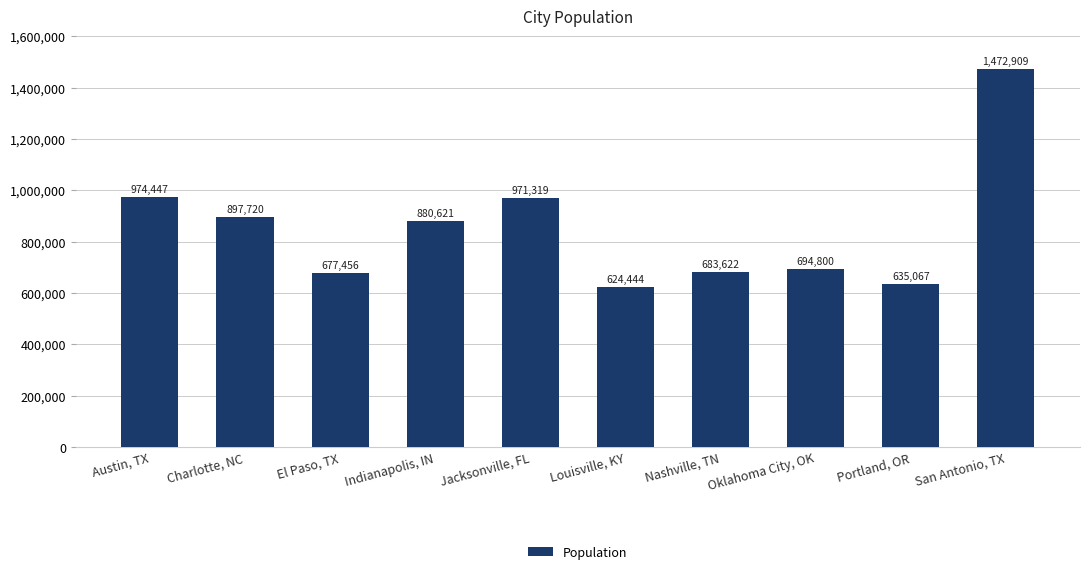

What is the sum of the values at Portland, OR and Oklahoma City, OK?

1329867